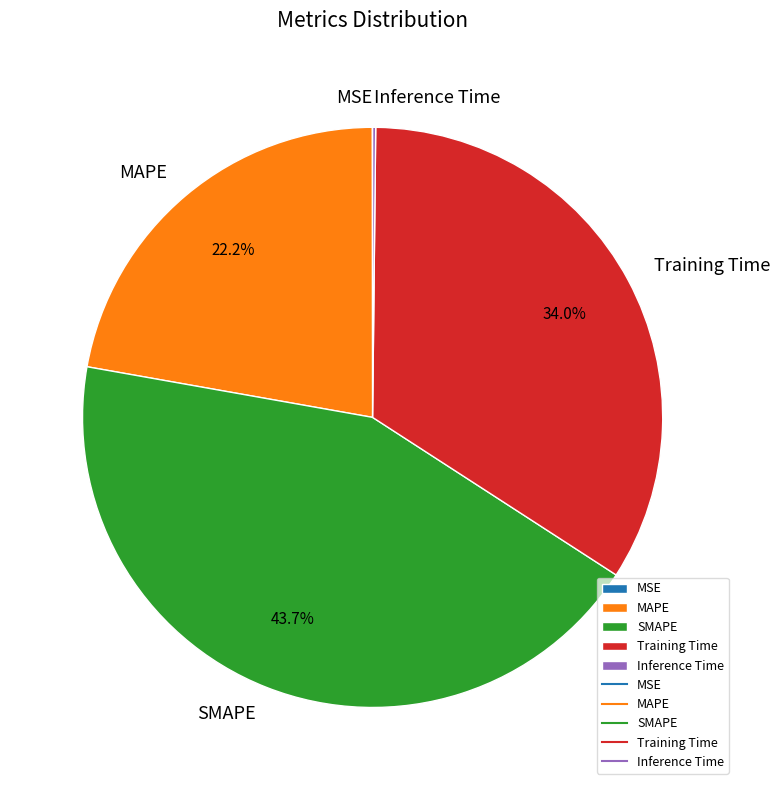

To the nearest percent, what percentage of the pie is SMAPE?

44%